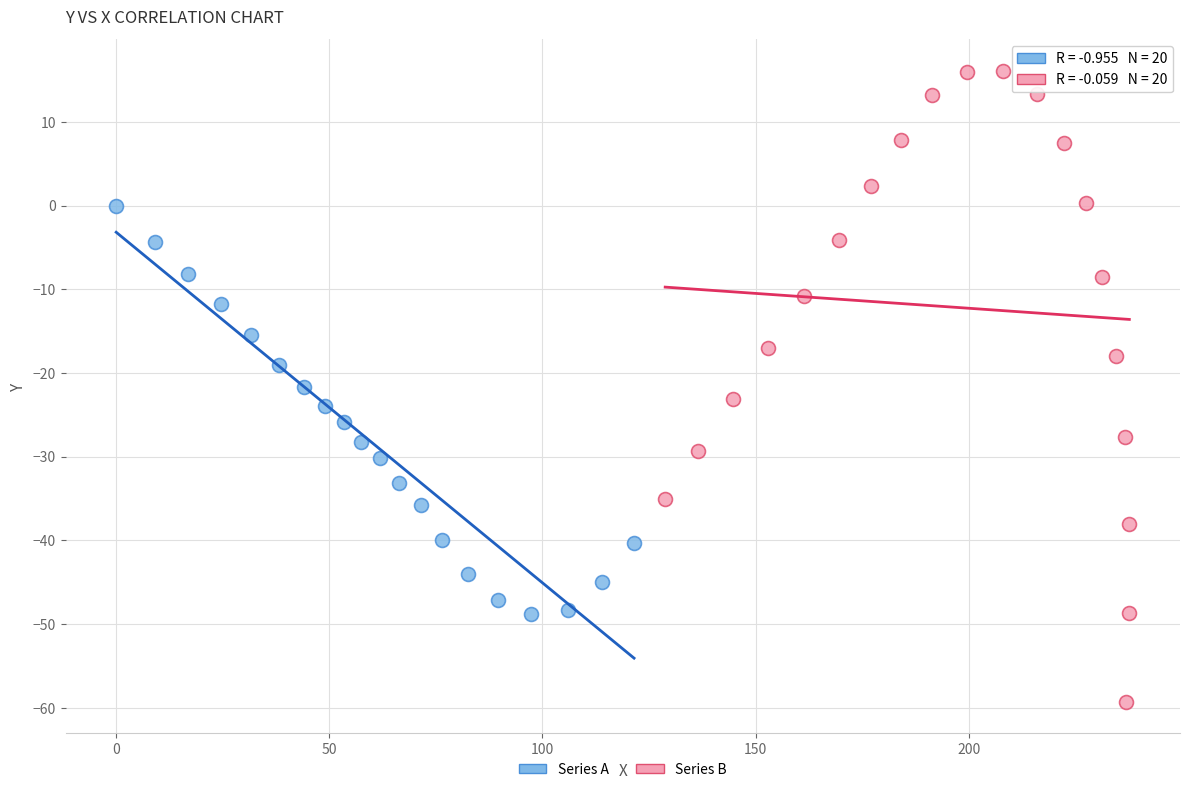

Which series has the widest spread of Y values?

Series B